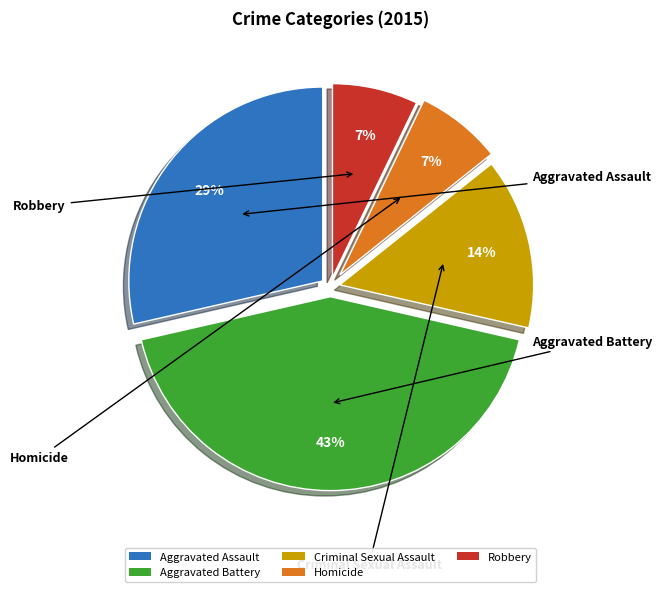

Do Aggravated Assault and Aggravated Battery together represent more than half of the pie?

Yes